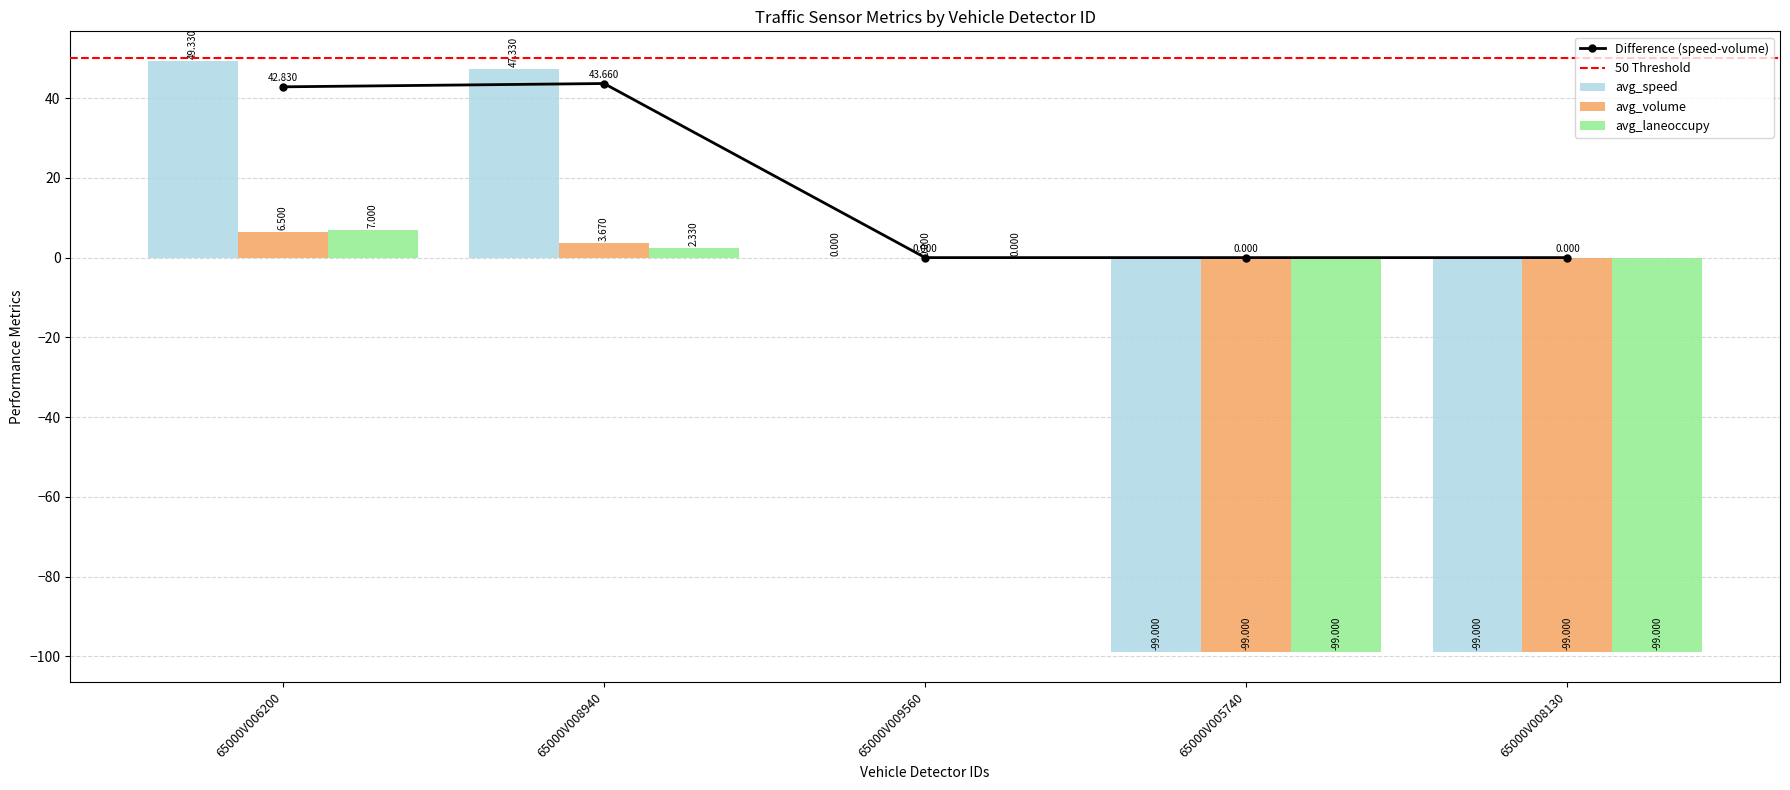

What is the label of the 1st bar from the right?

65000V008130